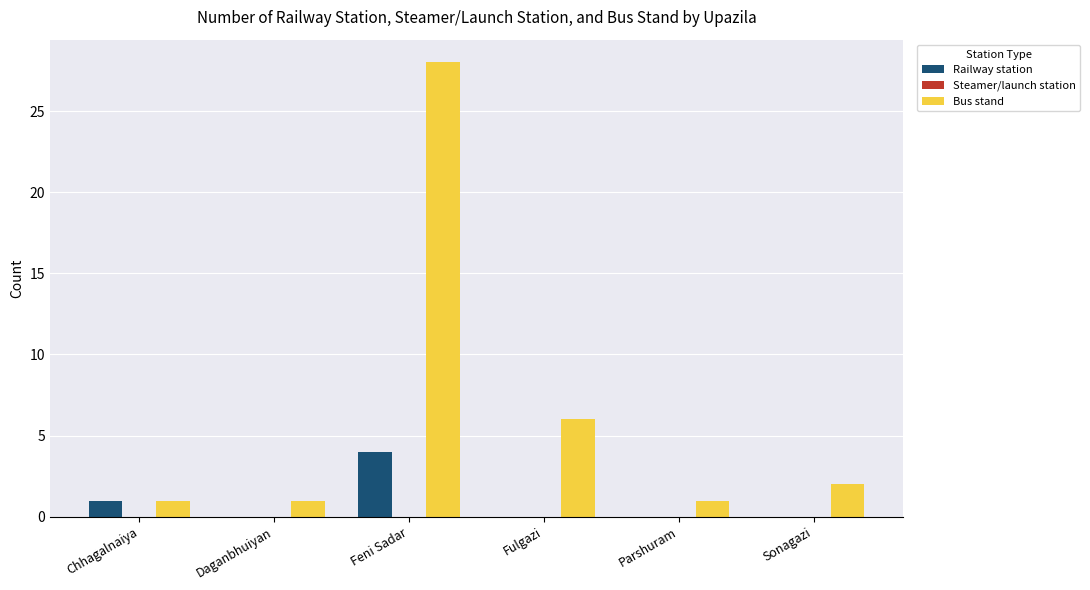

Between Daganbhuiyan and Sonagazi, which series saw the biggest shift?

Bus stand